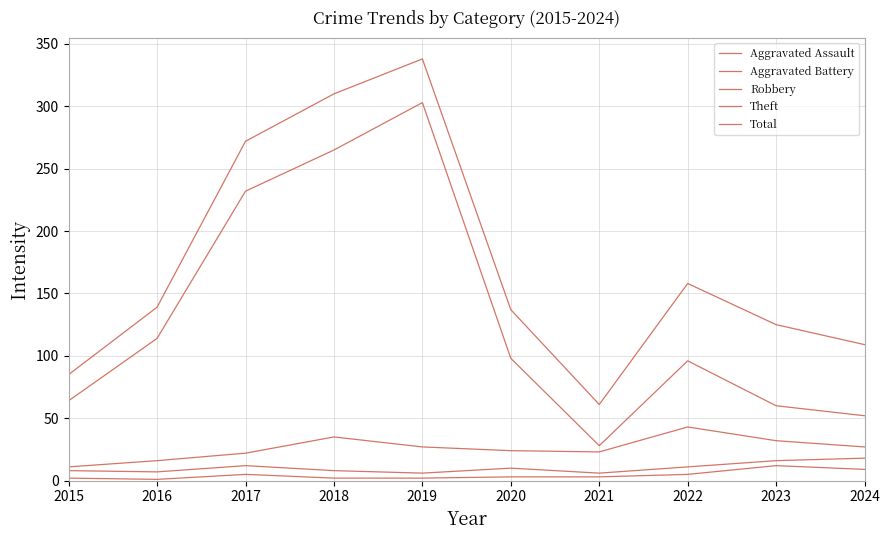

Is this an area chart (filled region under the line)?

No